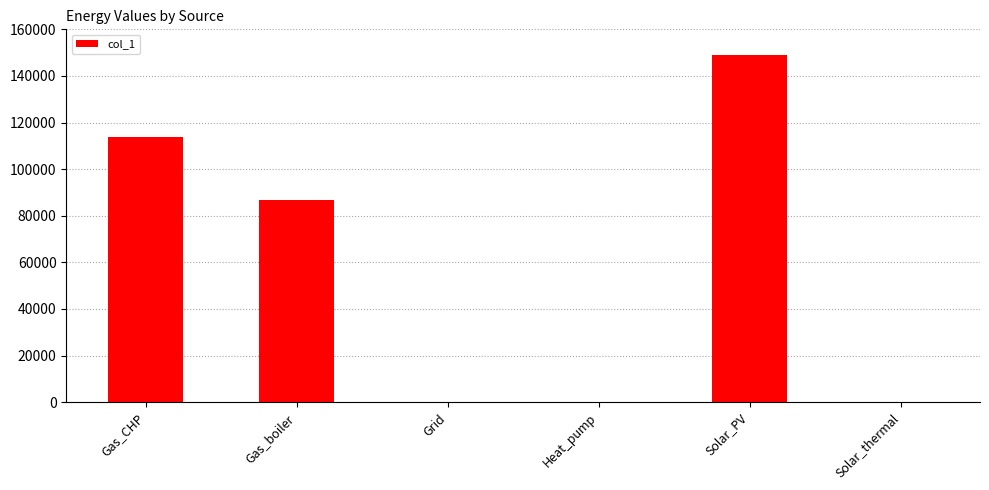

Reading right to left, extract all data points from this chart.

Solar_thermal=0.0	Solar_PV=148924.3	Heat_pump=0.0	Grid=0.0	Gas_boiler=86867.8	Gas_CHP=113986.9